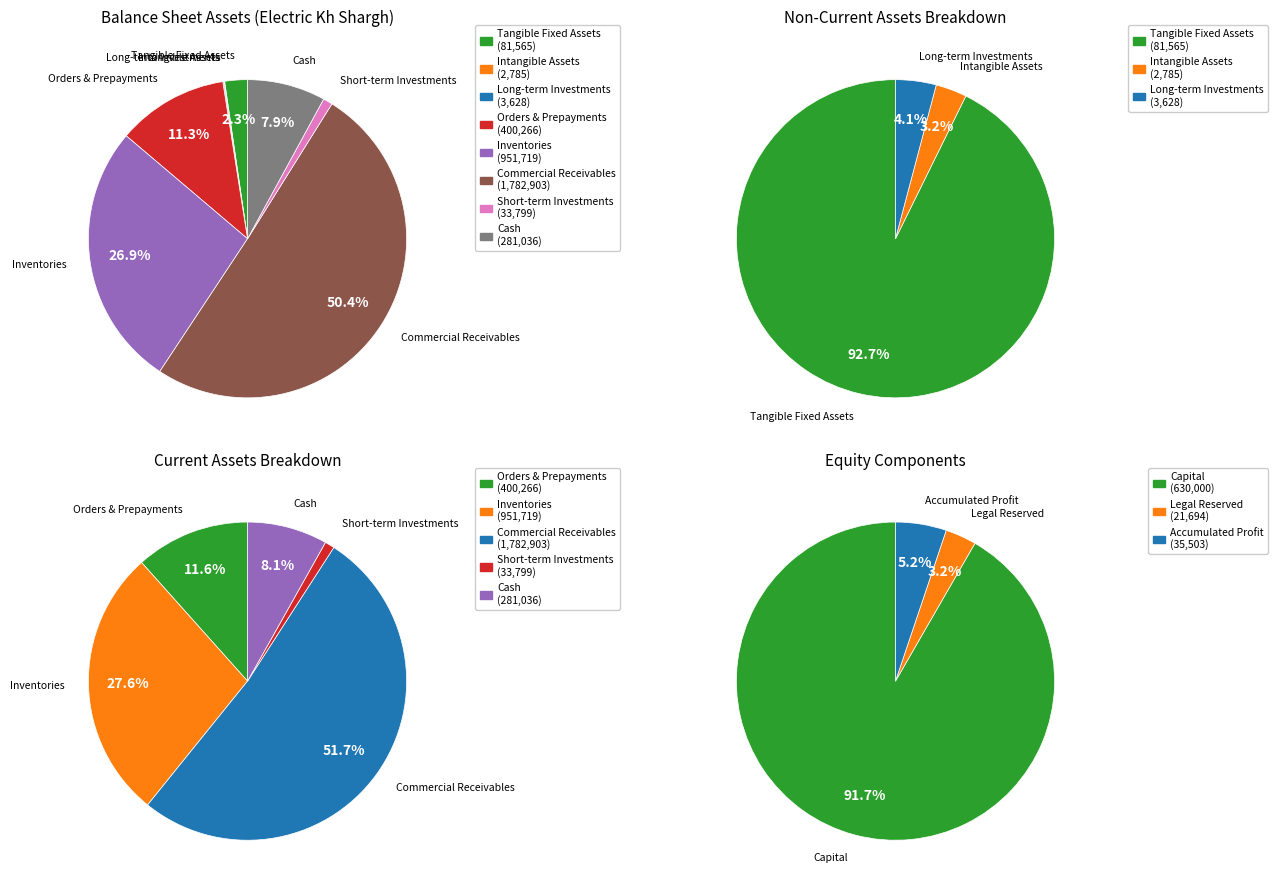

Count the number of slices in the pie.

8